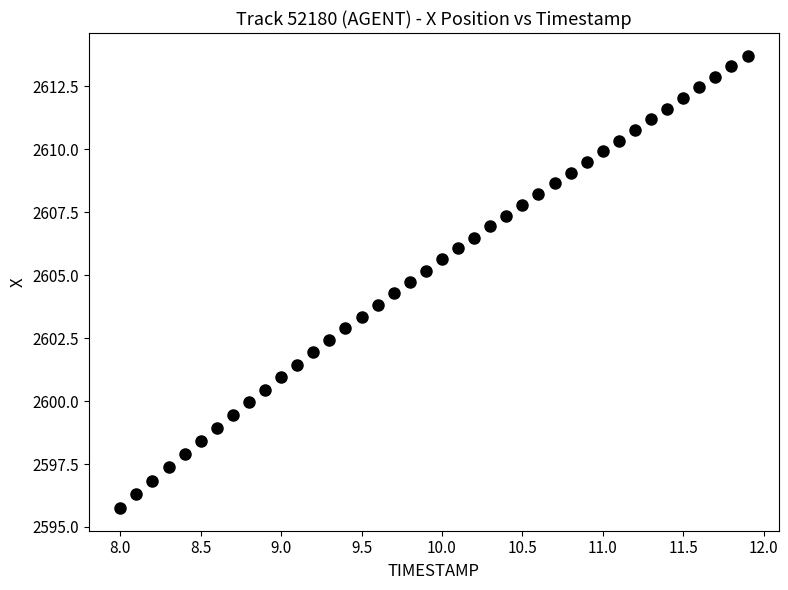

What is the range of Y values (max minus min)?

18.0